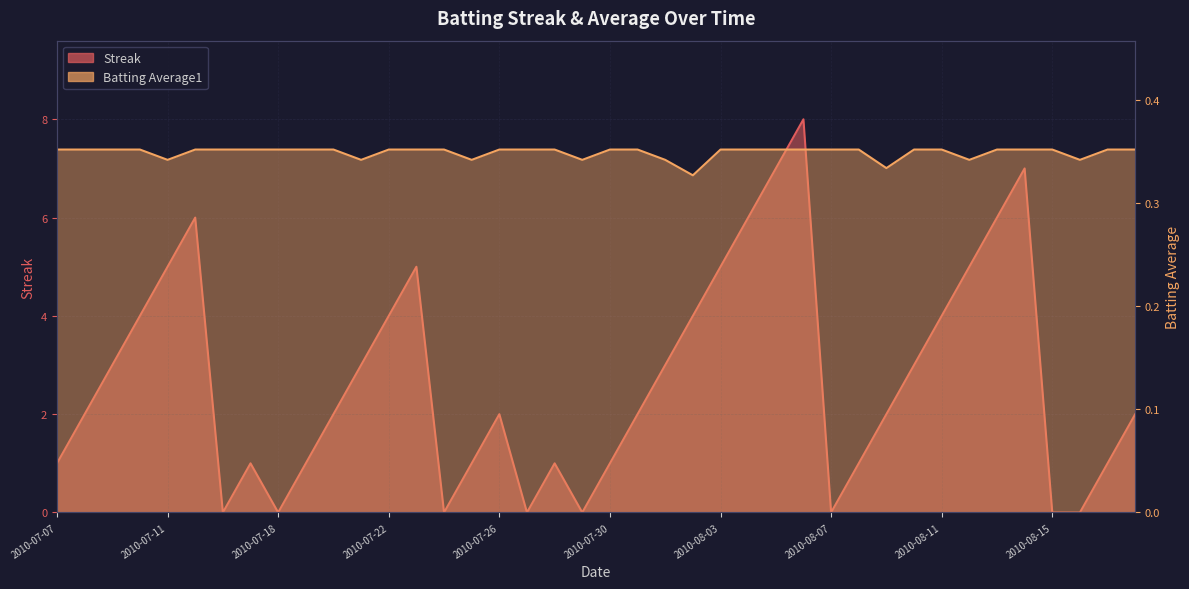

How many categories are shown in the chart?

40